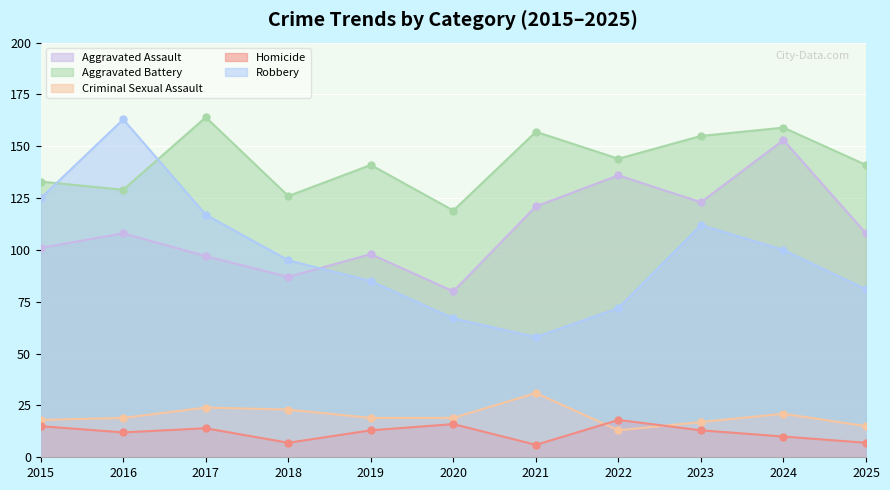

What is the value of the Aggravated Battery point at the 4th from the left?

126